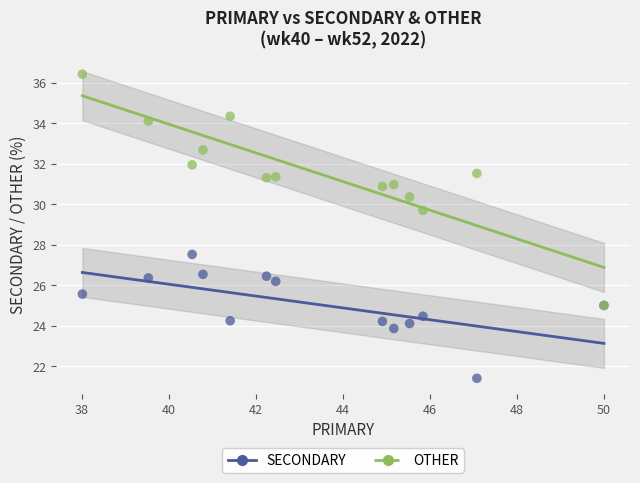

Across all series, what Y value is closest to 28?

27.5